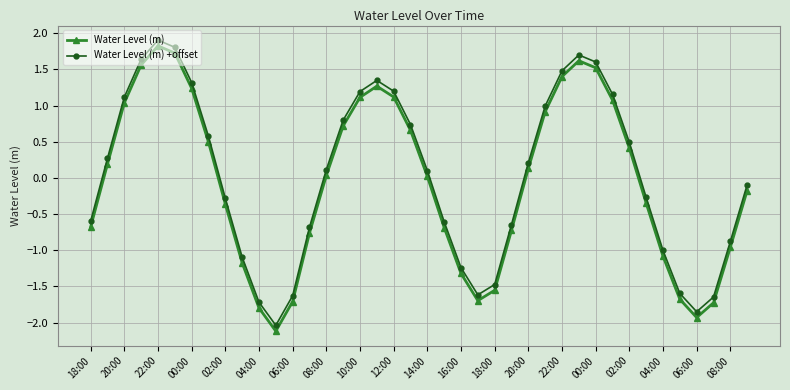

True or false: Water Level (m) +offset and Water Level (m) intersect in this chart.

False